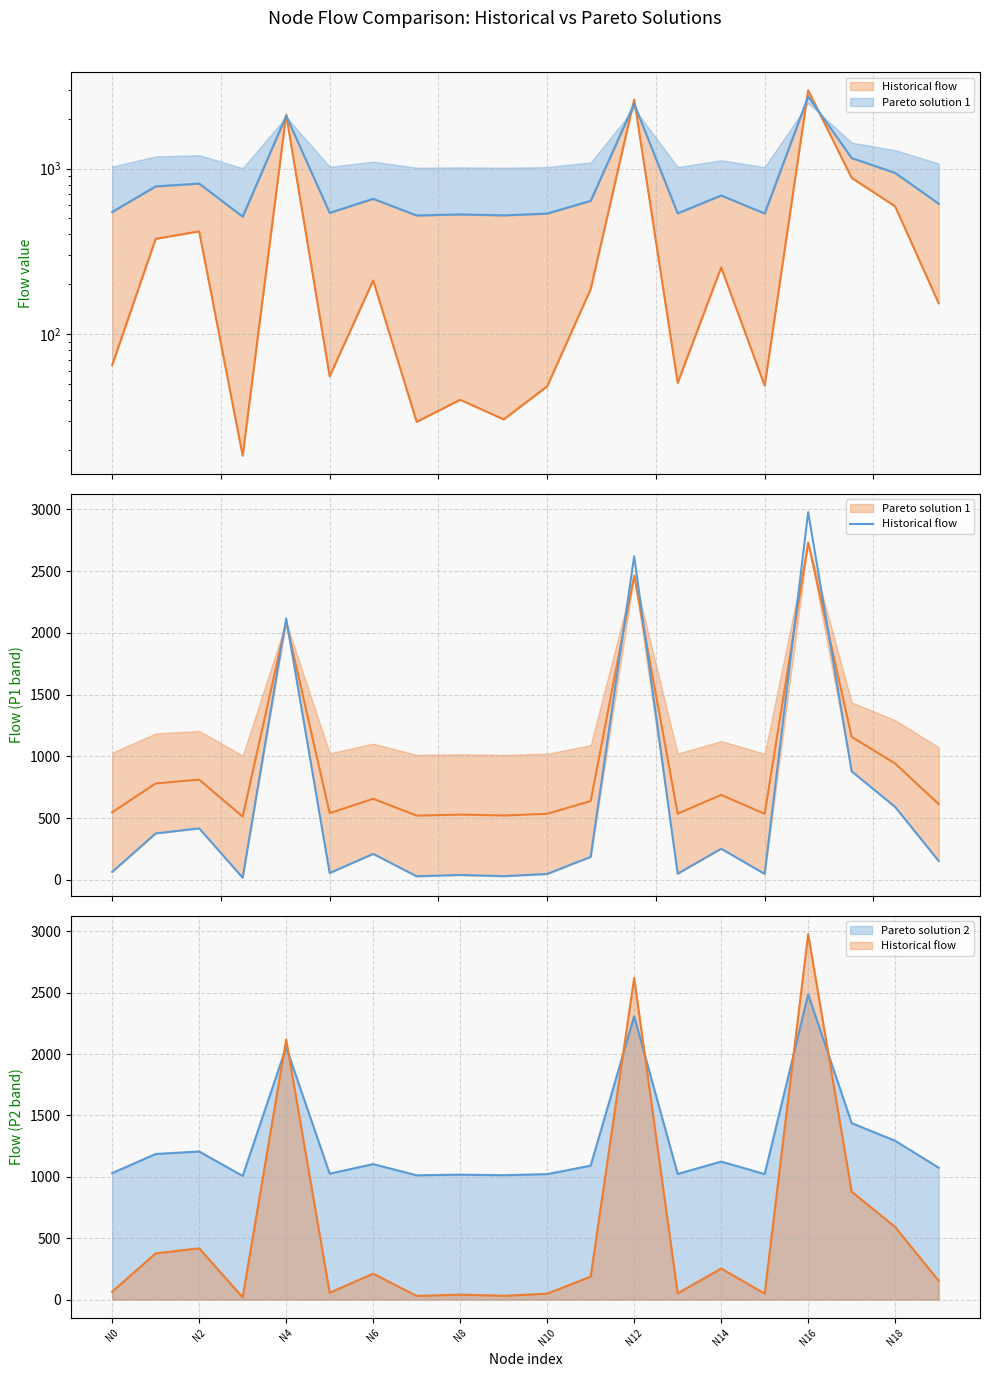

What is the label of the 20th point from the left?

19